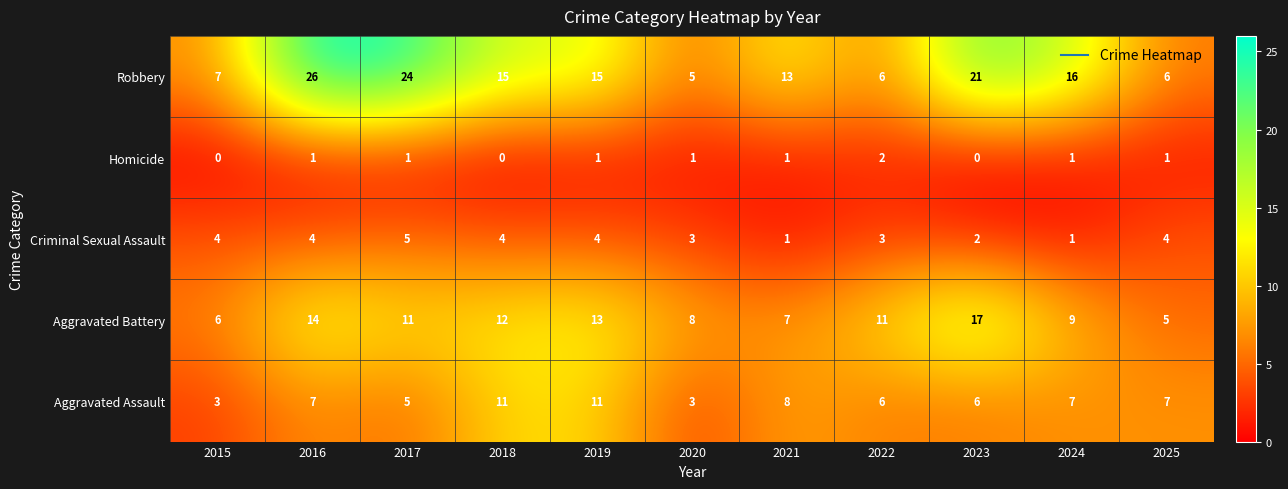

How many series are shown in this chart?

5